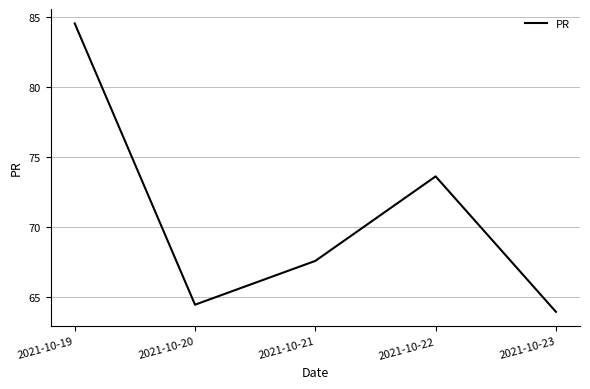

At which category does the chart reach its peak across all series?

2021-10-19